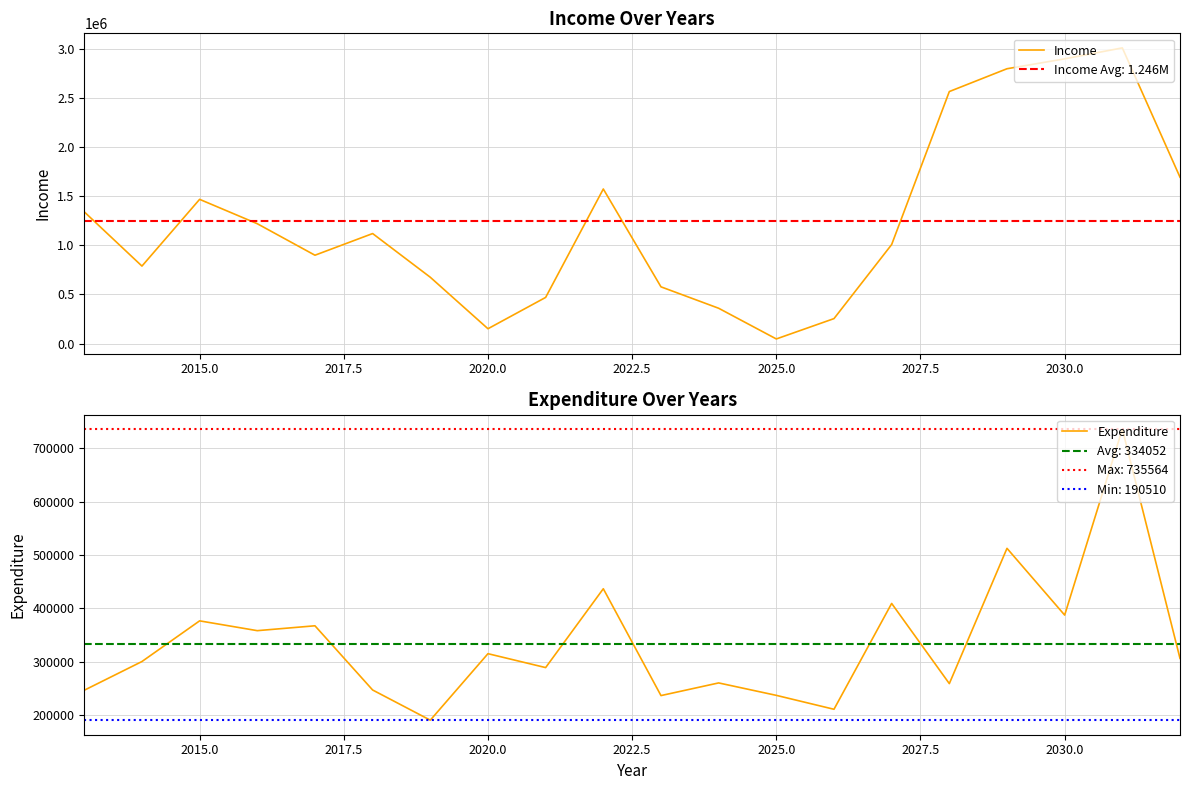

What is the lowest value of the Expenditure series?

190510.4